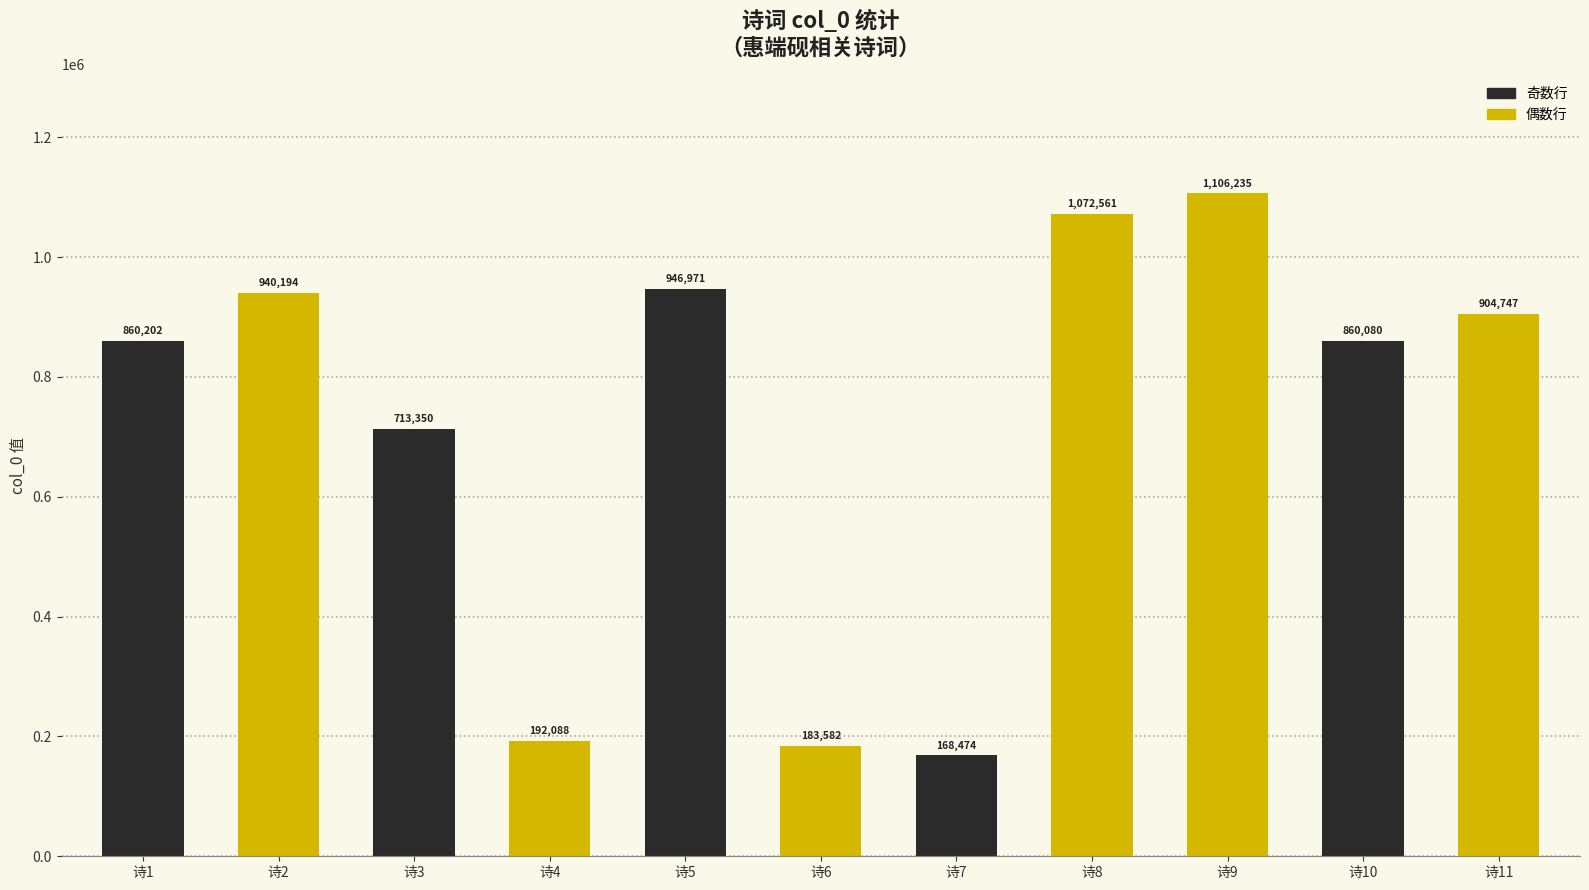

Does the chart contain stacked bars?

No